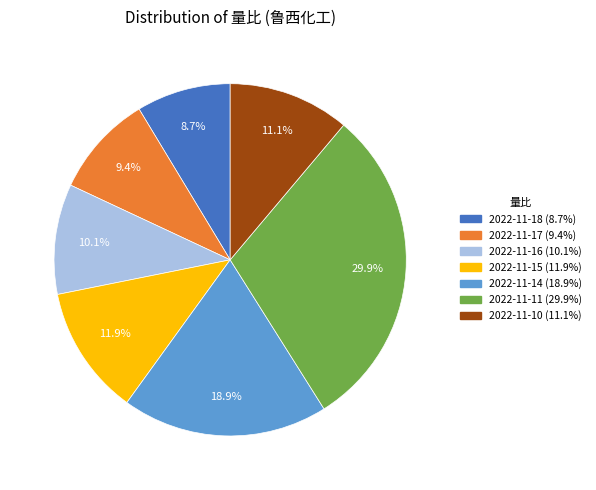

To the nearest percent, what is the combined percentage of 2022-11-14 and 2022-11-17?

28%